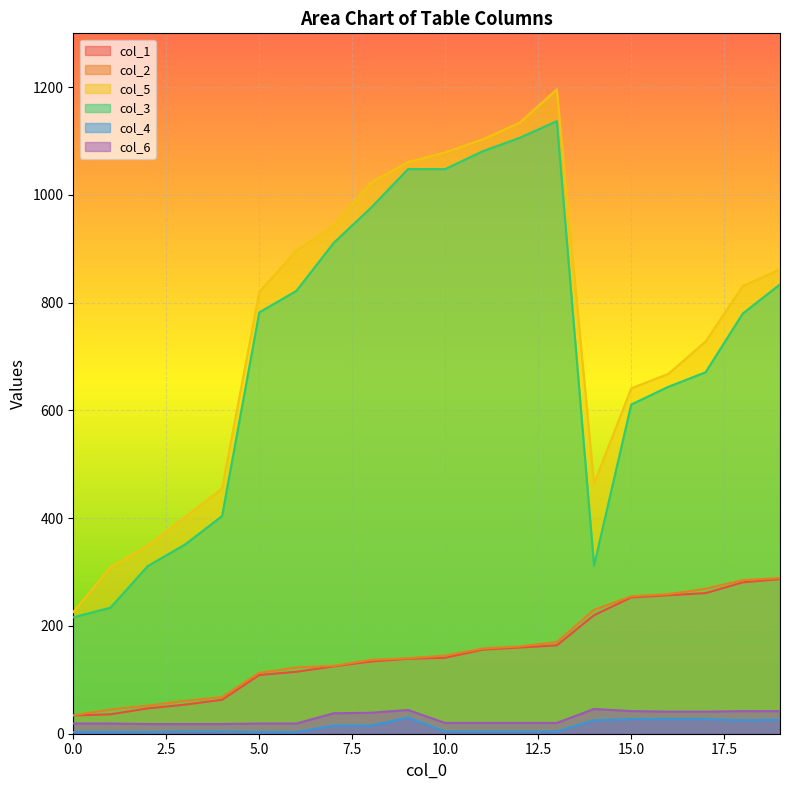

What is the value of the col_1 point at the 1st from the left?

34.0